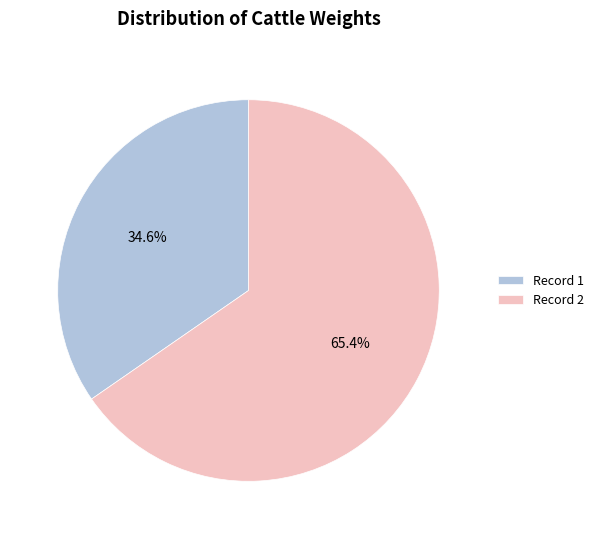

Rank the categories by value from lowest to highest.

Record 1, Record 2